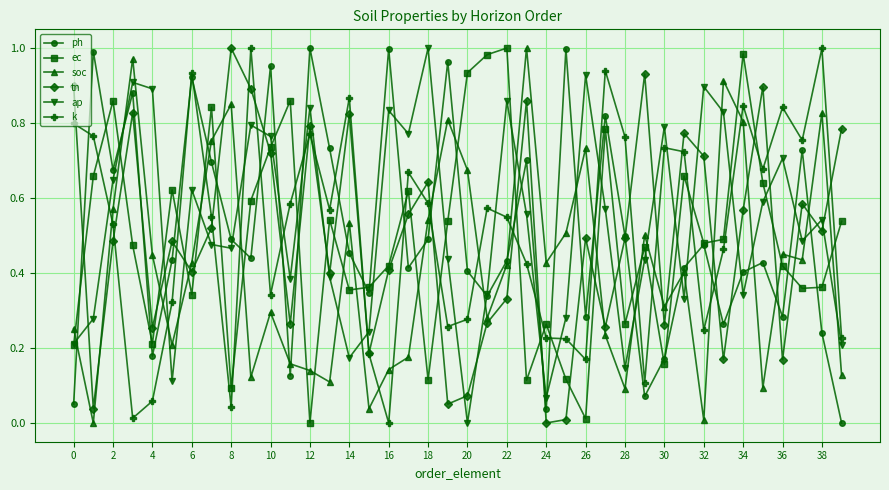

At how many categories does at least one series exceed 0?

40